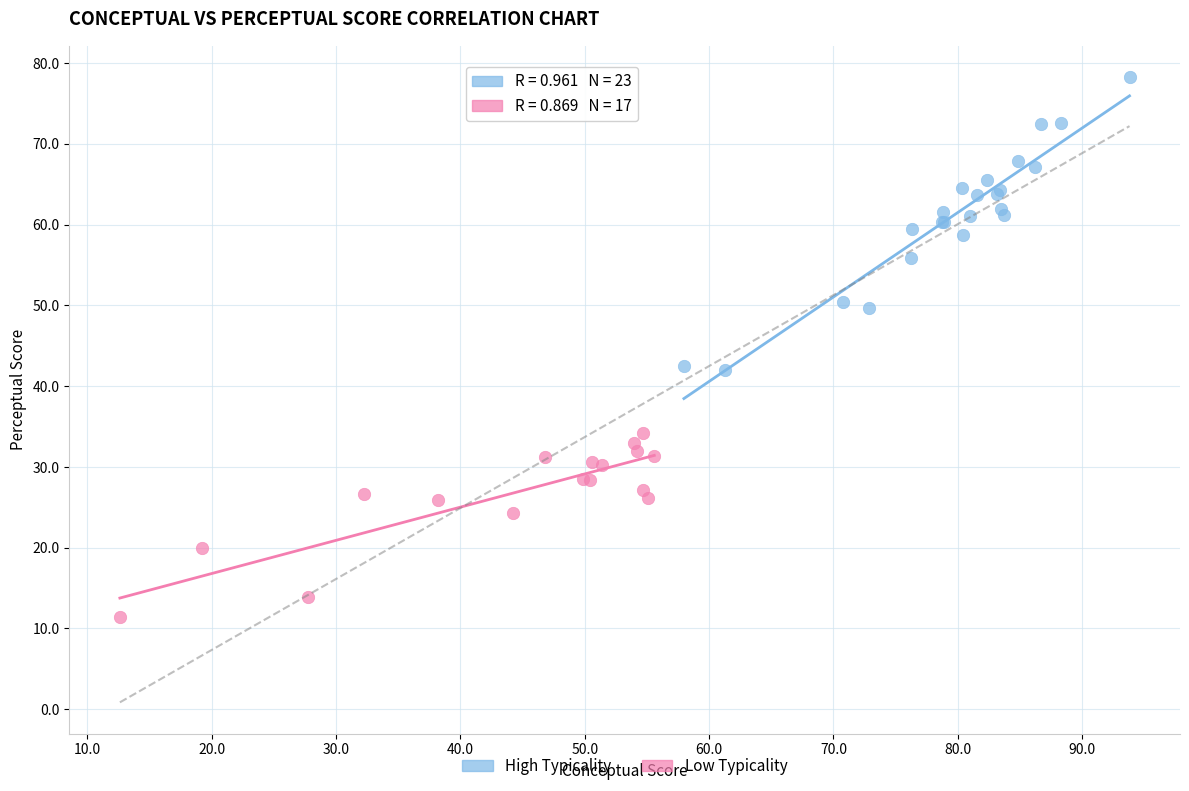

What are all the series names shown in the legend?

High Typicality, Low Typicality